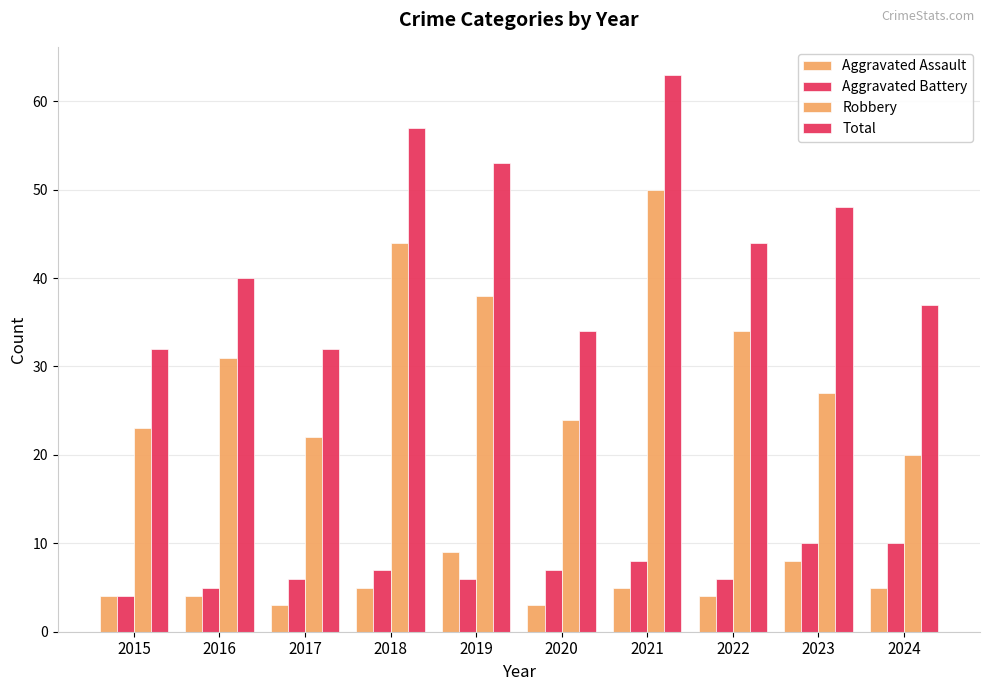

Reading left to right, list all the values displayed in this chart.

Aggravated Assault: 2015=4	2016=4	2017=3	2018=5	2019=9	2020=3	2021=5	2022=4	2023=8	2024=5
Aggravated Battery: 2015=4	2016=5	2017=6	2018=7	2019=6	2020=7	2021=8	2022=6	2023=10	2024=10
Robbery: 2015=23	2016=31	2017=22	2018=44	2019=38	2020=24	2021=50	2022=34	2023=27	2024=20
Total: 2015=32	2016=40	2017=32	2018=57	2019=53	2020=34	2021=63	2022=44	2023=48	2024=37